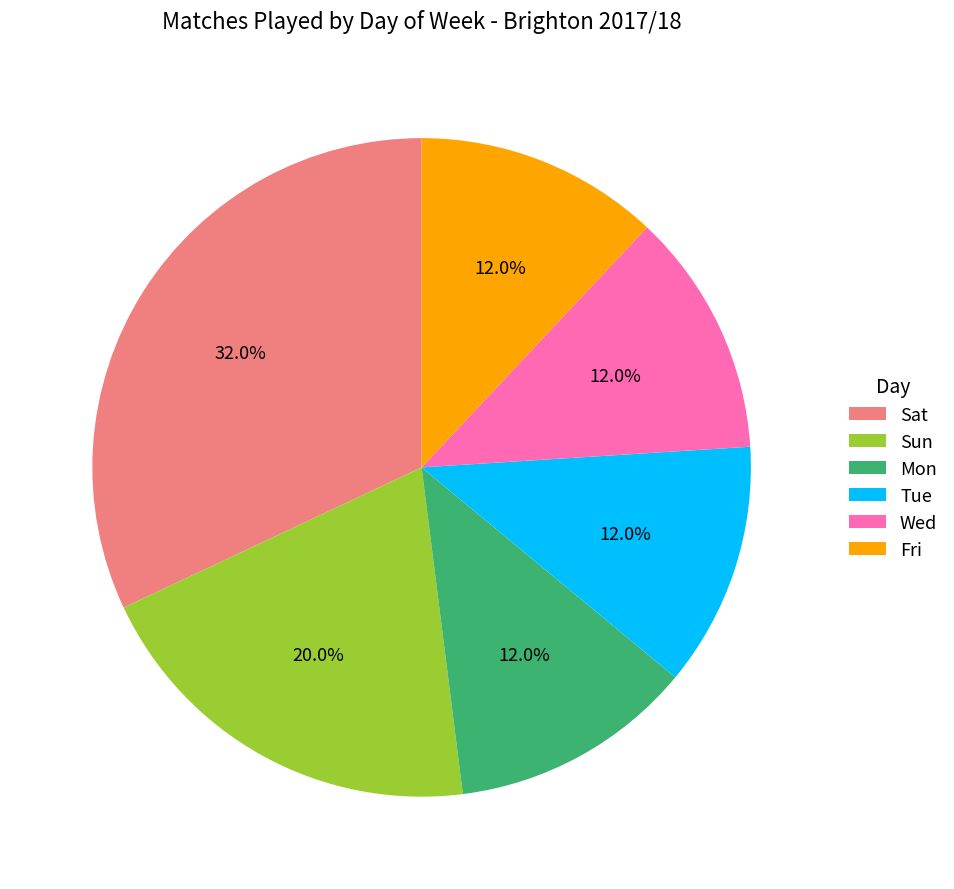

Which slice is the largest?

Sat